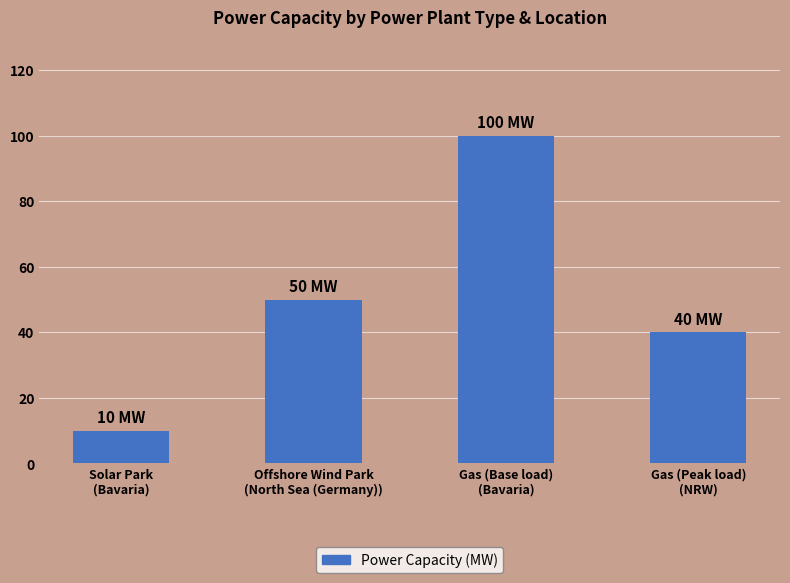

Read the value at Offshore Wind Park
(North Sea (Germany)).

50